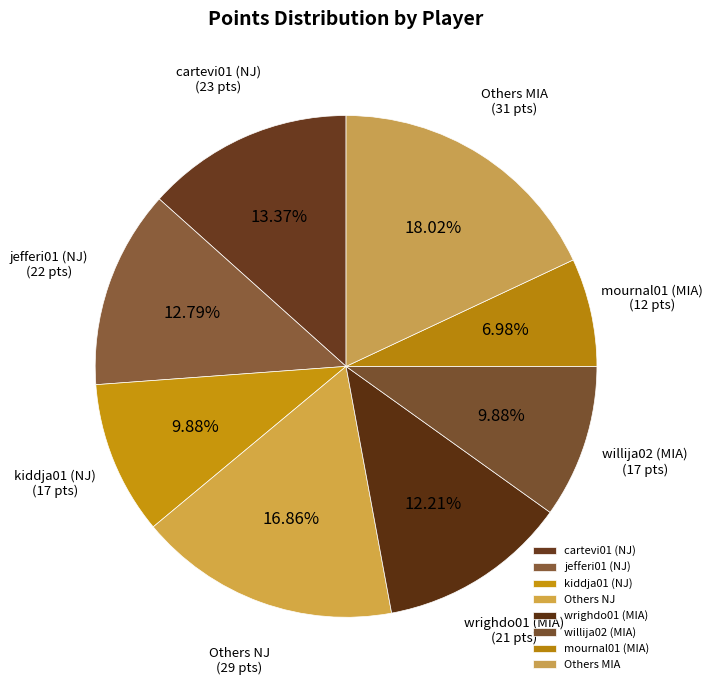

Which slice is the largest?

Others MIA